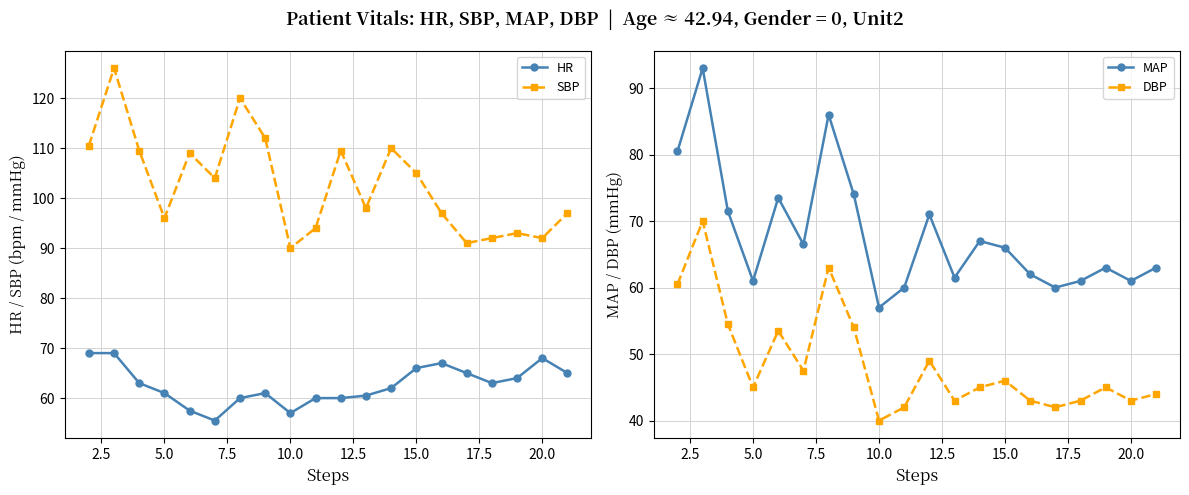

What is the minimum value for HR?

55.5